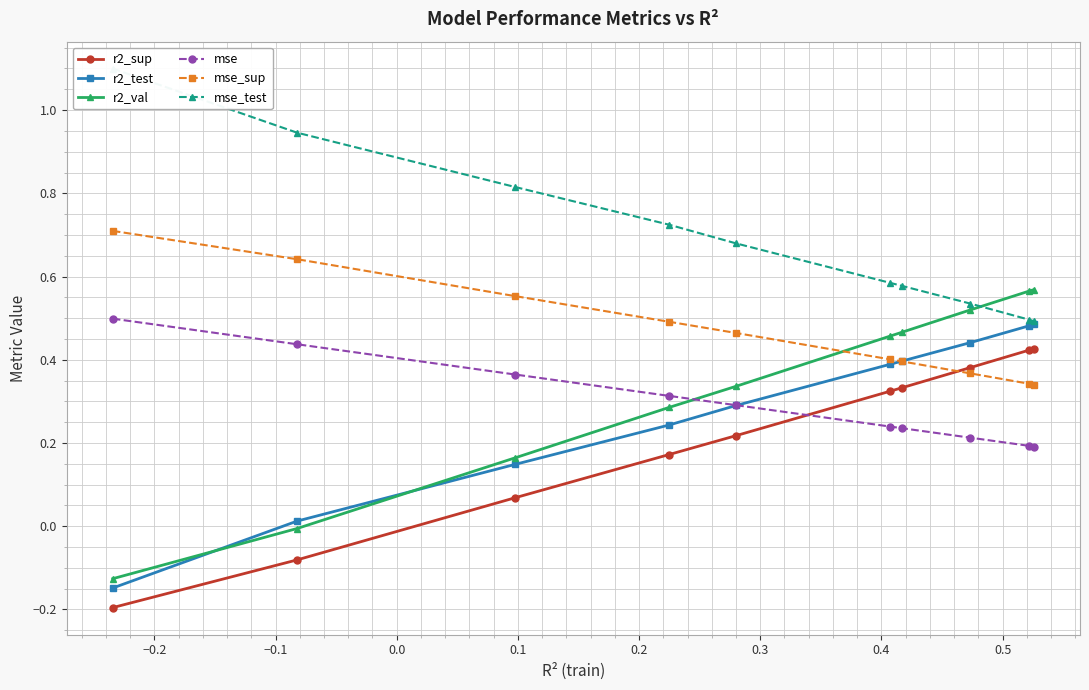

Reading left to right, extract all data points from this chart.

r2_sup: -0.2	-0.1	0.1	0.2	0.2	0.3	0.3	0.4	0.4	0.4
r2_test: -0.1	0.0	0.1	0.2	0.3	0.4	0.4	0.4	0.5	0.5
r2_val: -0.1	-0.0	0.2	0.3	0.3	0.5	0.5	0.5	0.6	0.6
mse: 0.5	0.4	0.4	0.3	0.3	0.2	0.2	0.2	0.2	0.2
mse_sup: 0.7	0.6	0.6	0.5	0.5	0.4	0.4	0.4	0.3	0.3
mse_test: 1.1	0.9	0.8	0.7	0.7	0.6	0.6	0.5	0.5	0.5